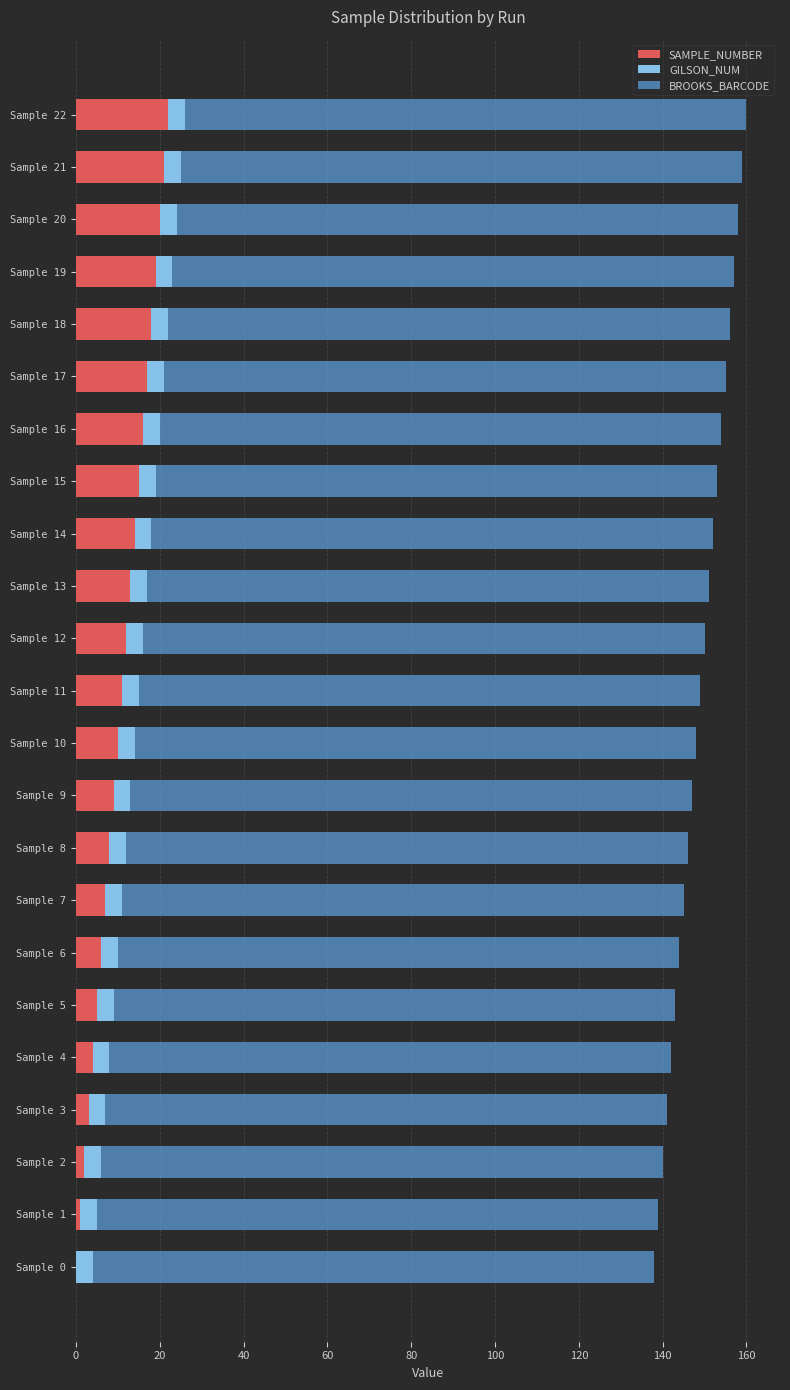

True or false: SAMPLE_NUMBER has a value of 18 at Sample 18.

True